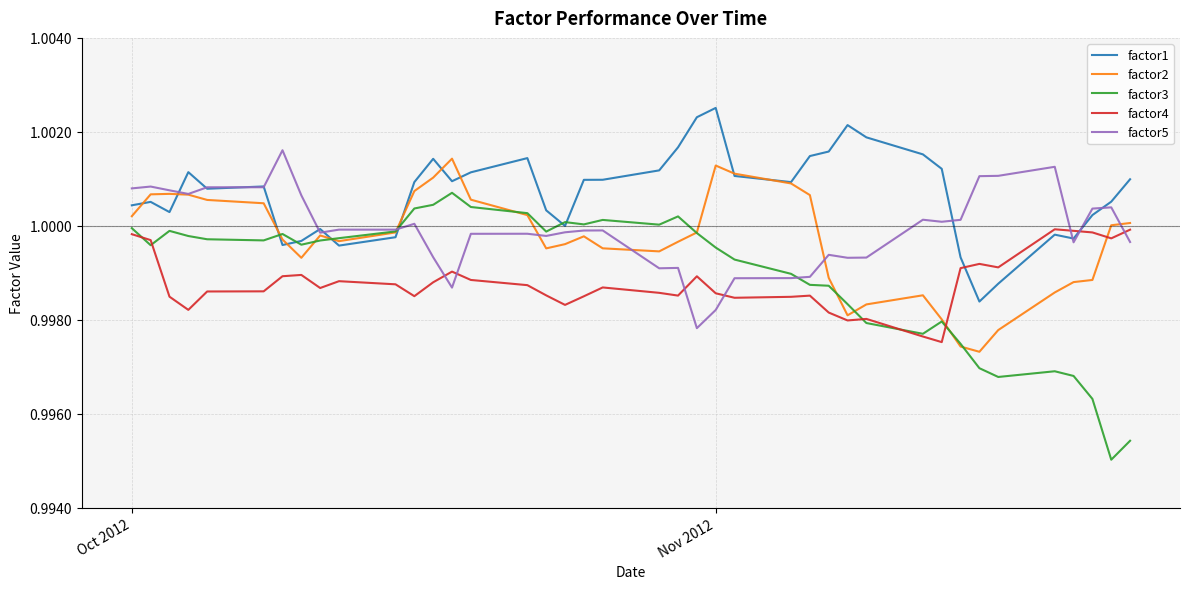

After their last crossing, which series has the higher values: factor1 or factor4?

factor1